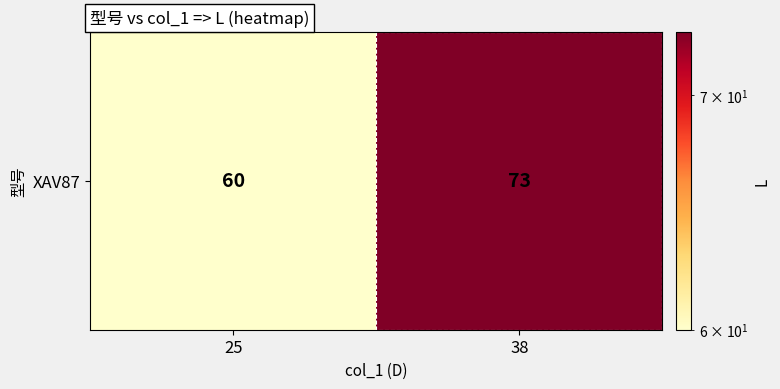

How many values are below 73?

1